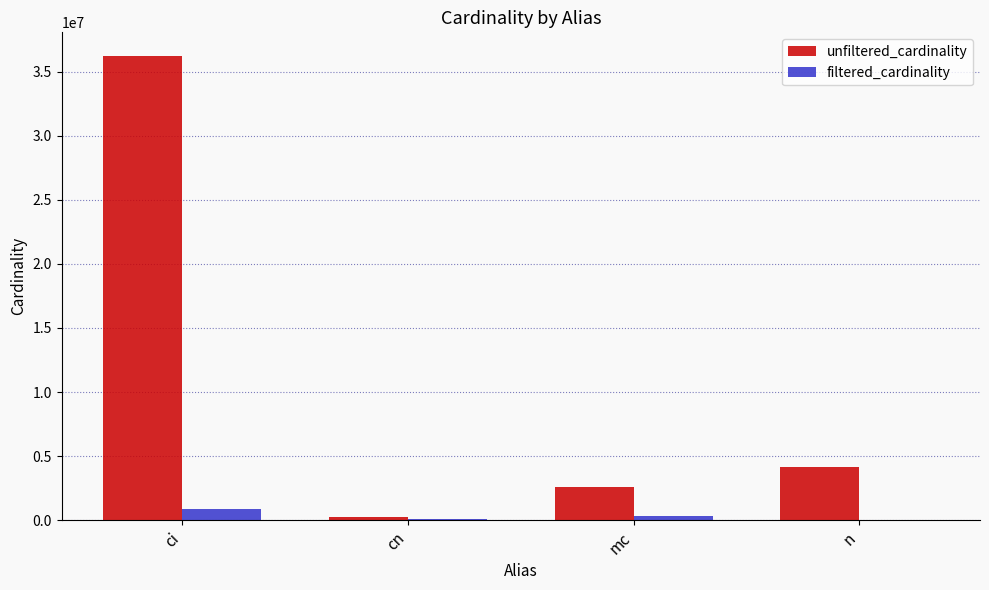

How many series are shown in this chart?

2